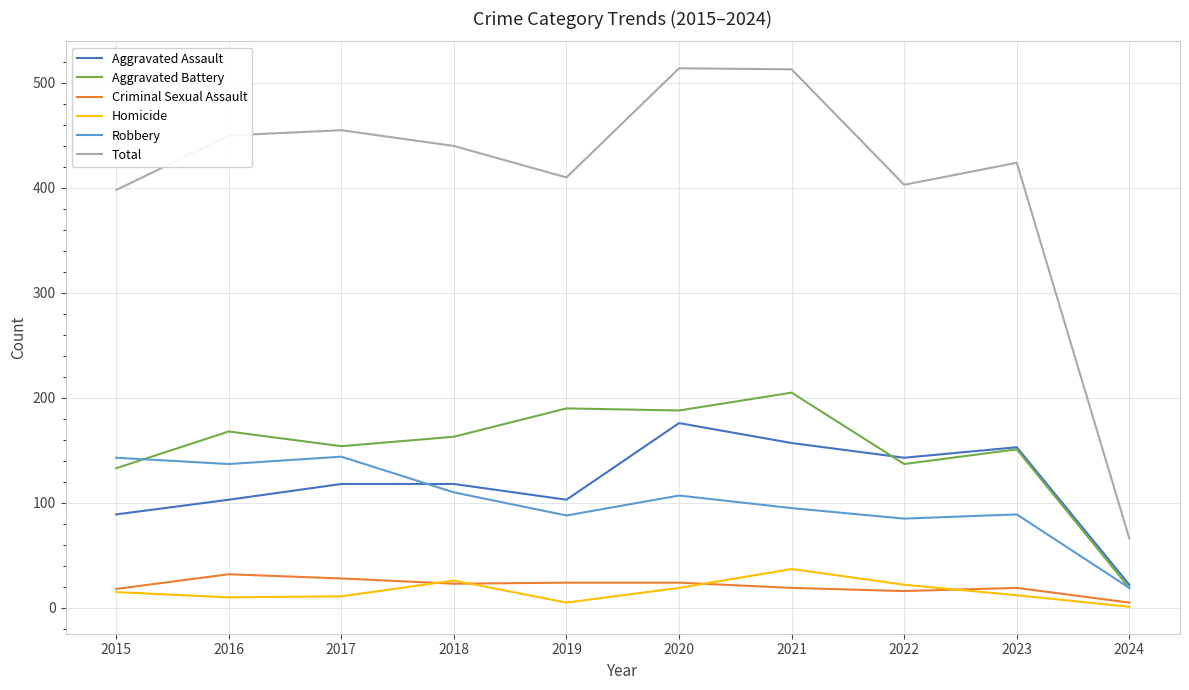

The value of Total at 2023 is 424. True or false?

True